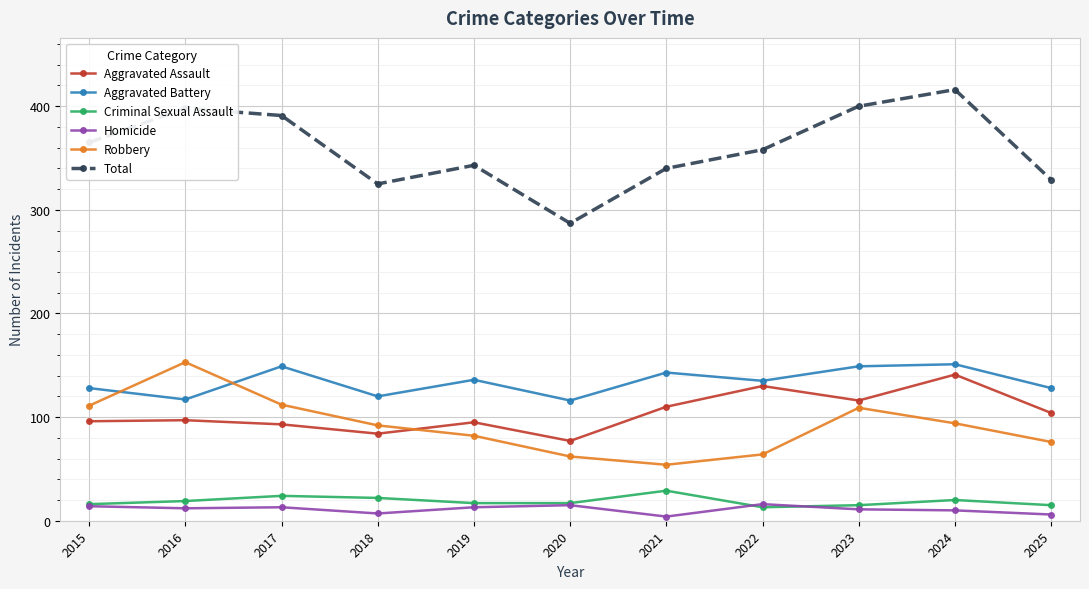

What is the sum of all Homicide values?

121